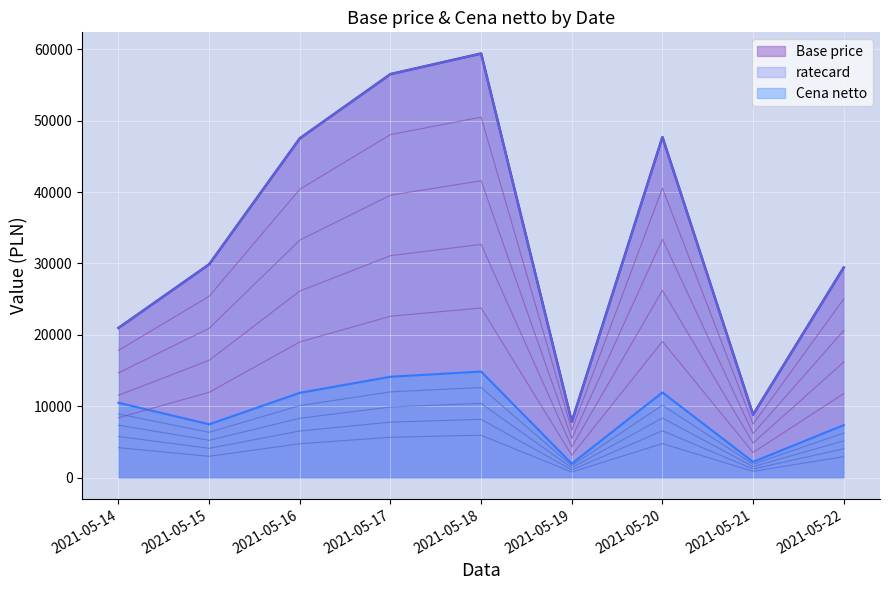

How many series are shown in this chart?

3